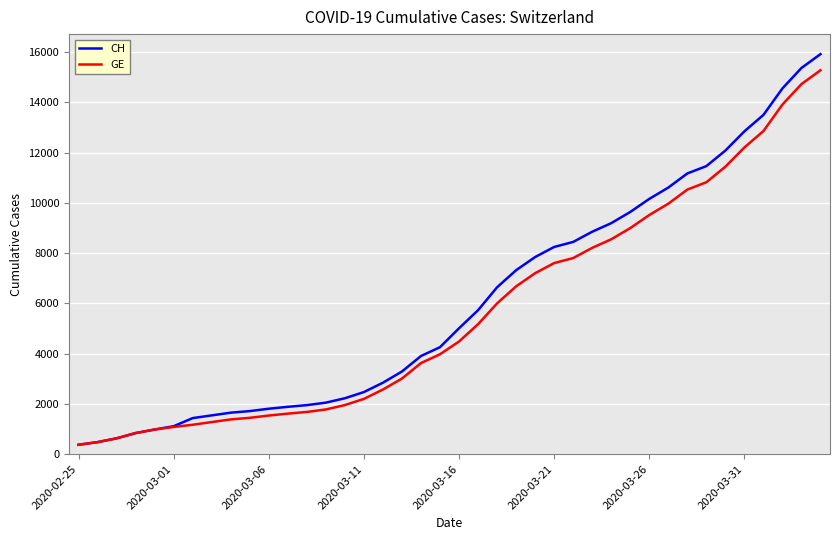

Which series has the widest spread of values?

CH